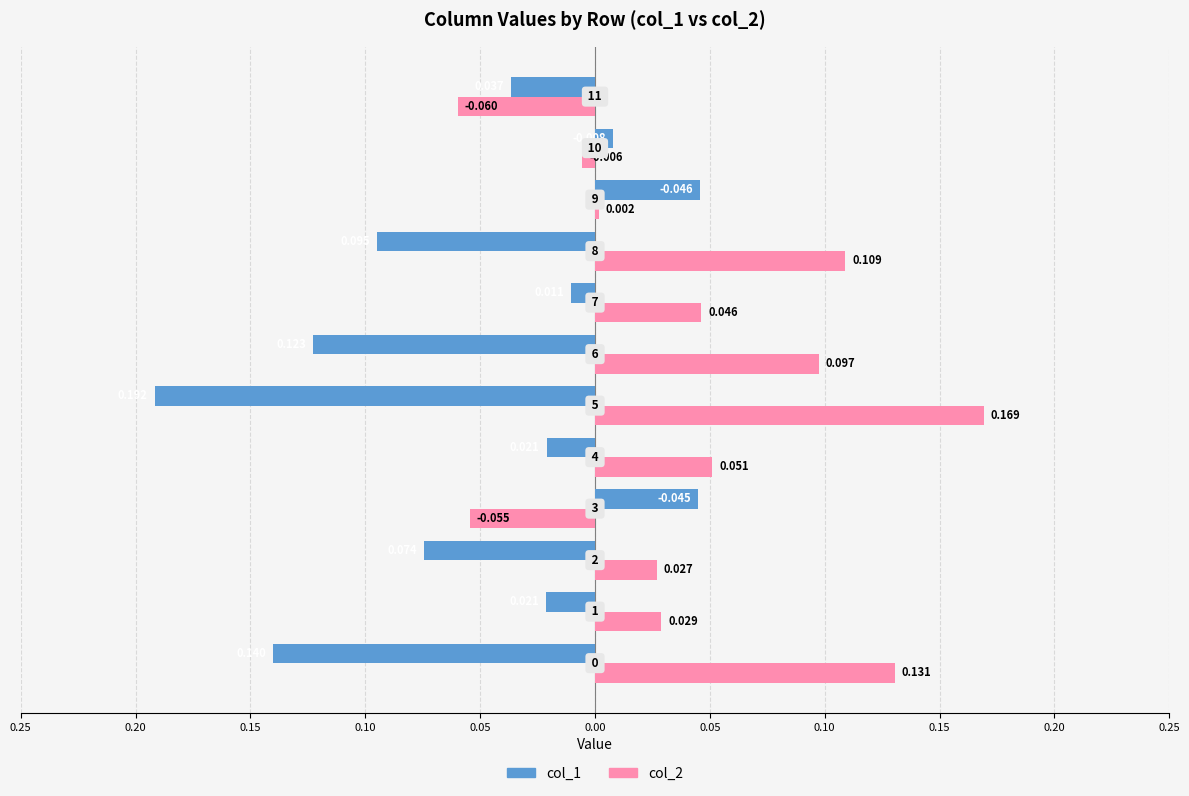

What are all the series names shown in the legend?

col_1, col_2